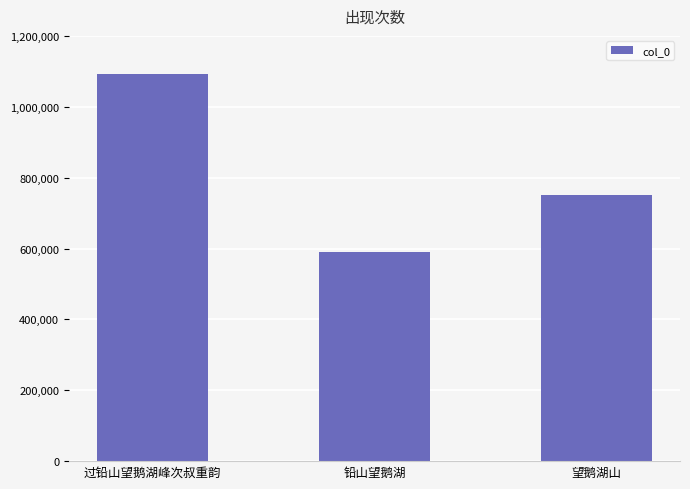

What is the average value?

810560